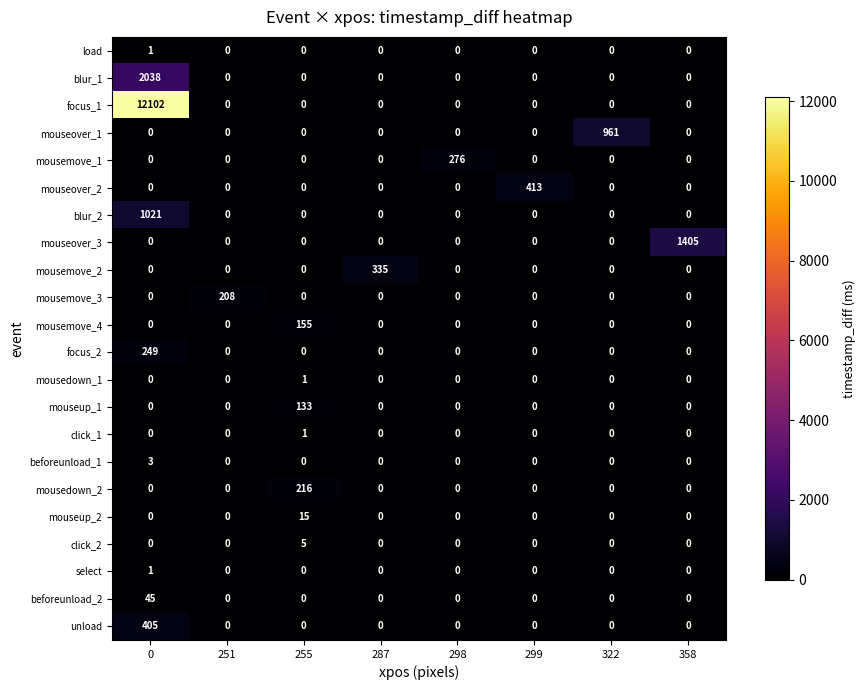

Which series changed the most between 298 and 322?

mouseover_1